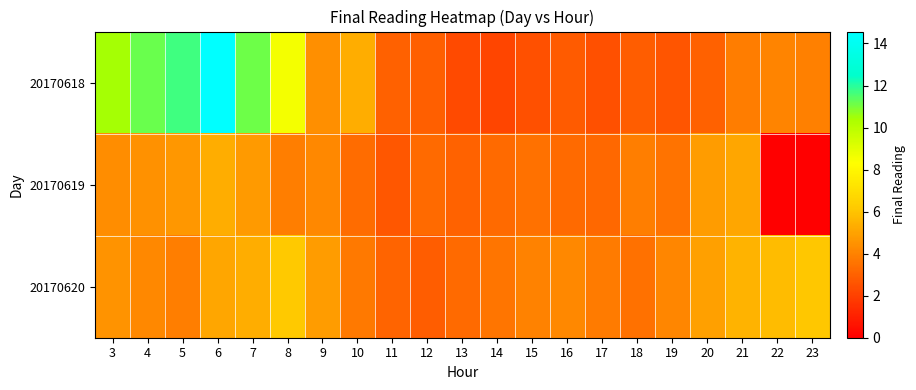

Reading left to right, what are all the values shown in this chart?

20170618: 3=10.4	4=11.2	5=11.7	6=14.6	7=11.1	8=8.6	9=4.4	10=5.3	11=3.0	12=3.0	13=2.3	14=2.1	15=2.5	16=2.8	17=2.5	18=2.9	19=2.6	20=3.0	21=3.9	22=4.1	23=4.0
20170619: 3=4.4	4=4.5	5=4.6	6=5.3	7=4.8	8=3.9	9=4.2	10=3.3	11=2.7	12=3.3	13=3.0	14=3.3	15=3.5	16=3.3	17=3.2	18=3.9	19=3.6	20=4.8	21=5.1	22=0.0	23=0.0
20170620: 3=4.5	4=4.2	5=3.9	6=5.1	7=5.3	8=6.2	9=4.8	10=3.7	11=3.1	12=2.9	13=3.3	14=3.6	15=4.0	16=4.2	17=3.8	18=3.5	19=4.1	20=4.9	21=5.5	22=5.8	23=6.1